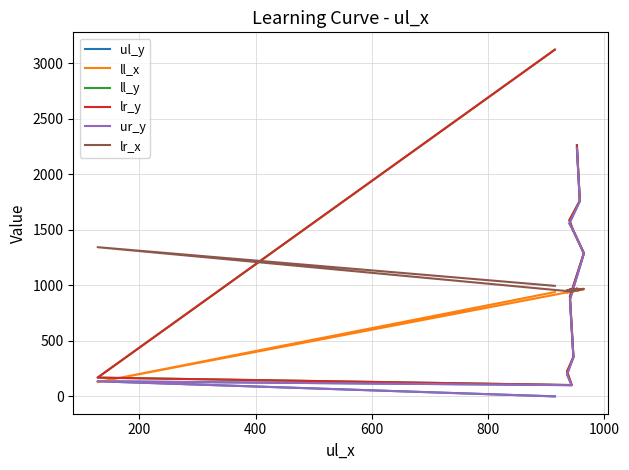

List the series in order of their peak value, lowest first.

ll_x, lr_x, ul_y, ur_y, ll_y, lr_y